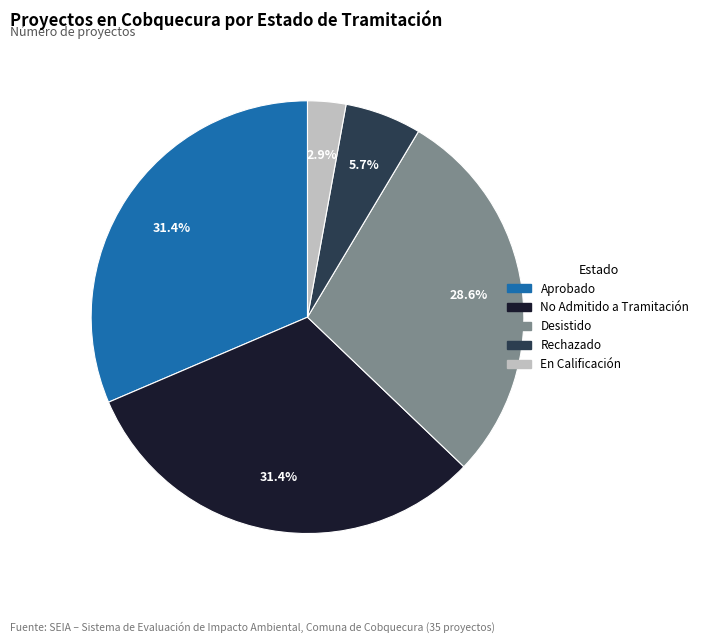

What is the ratio of the value at Aprobado to the value at No Admitido a Tramitación?

1.0